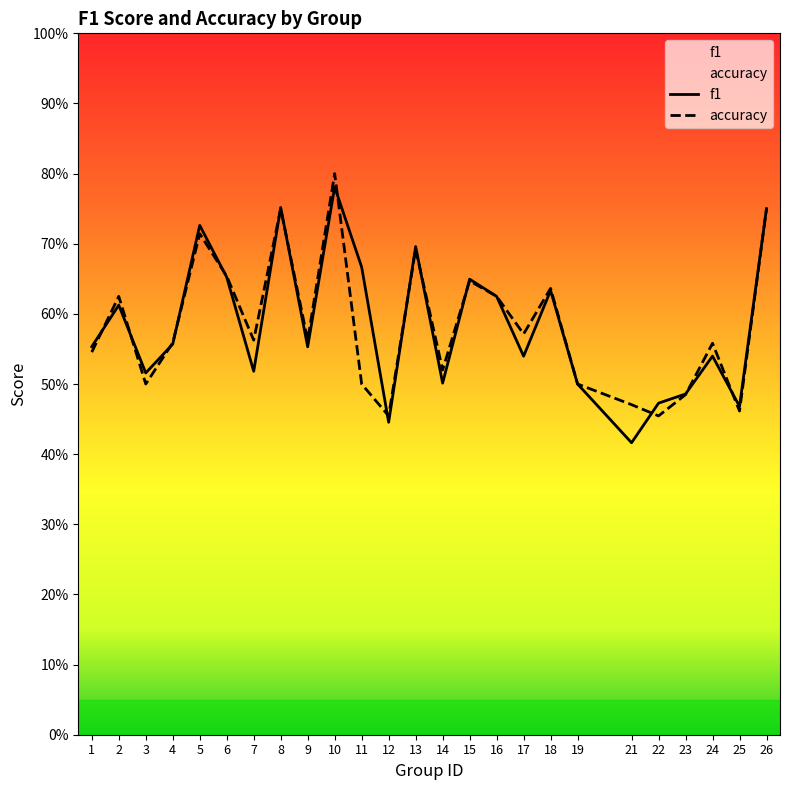

At which category does f1 reach its first local valley?

3